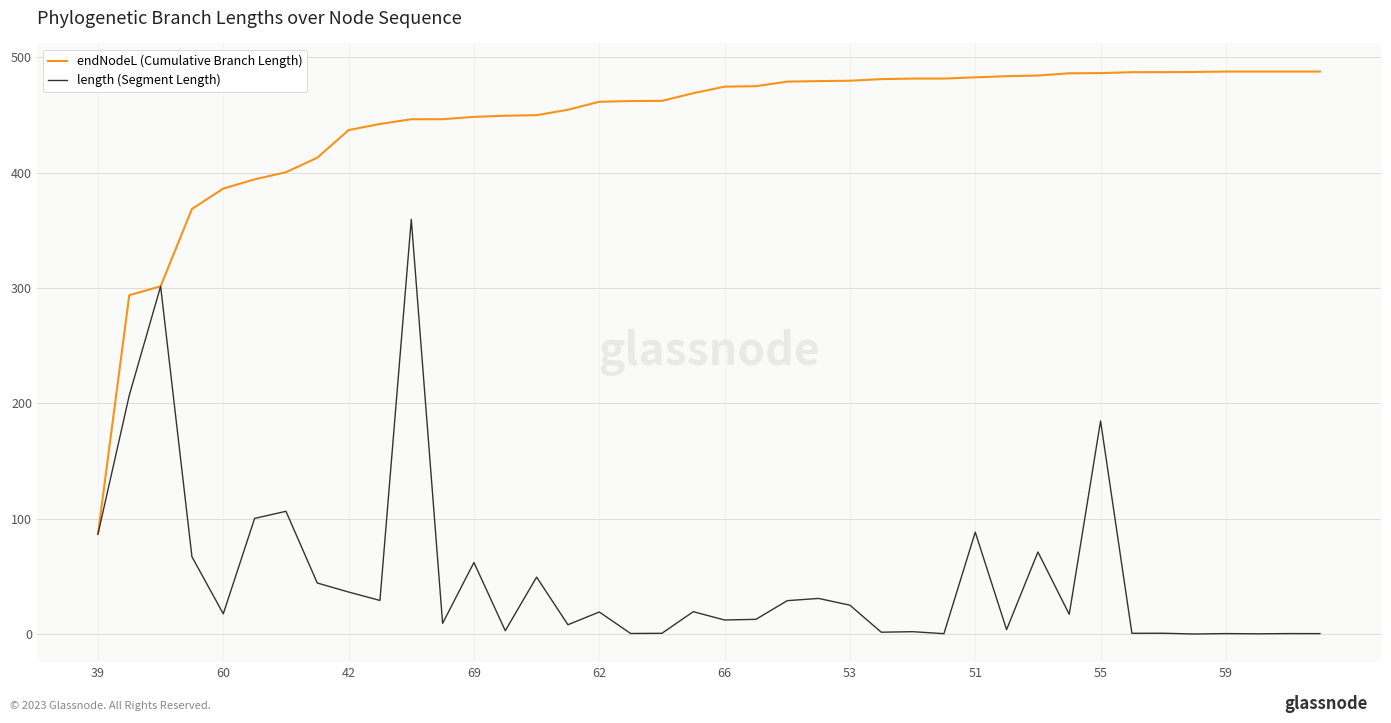

Which series has the largest total across all categories?

endNodeL (Cumulative Branch Length)